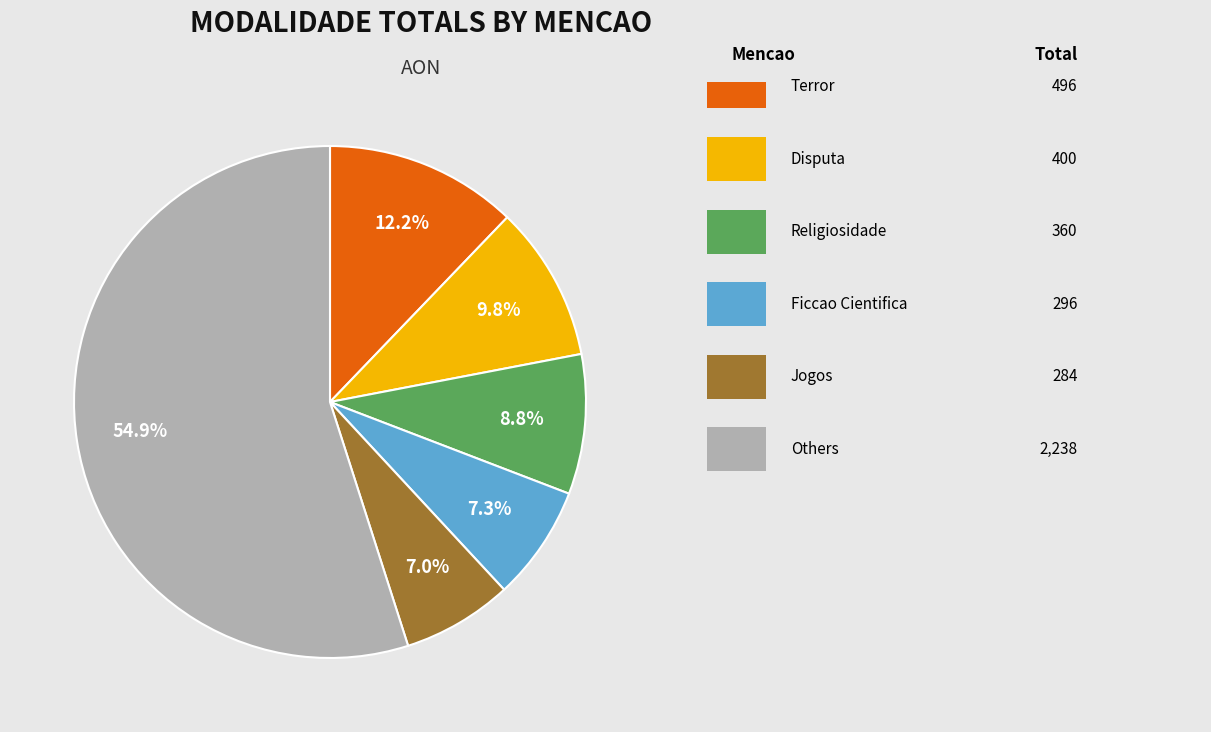

Is there any slice that represents more than half of the pie?

Yes